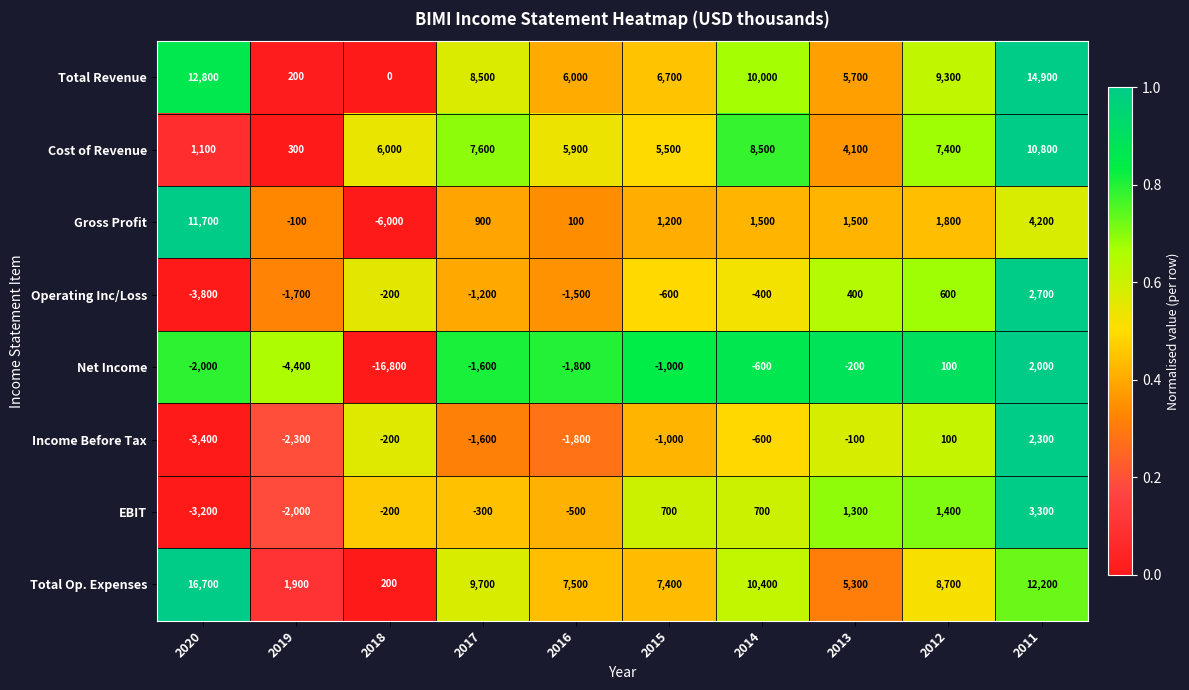

What is the minimum value for Gross Profit?

-6000